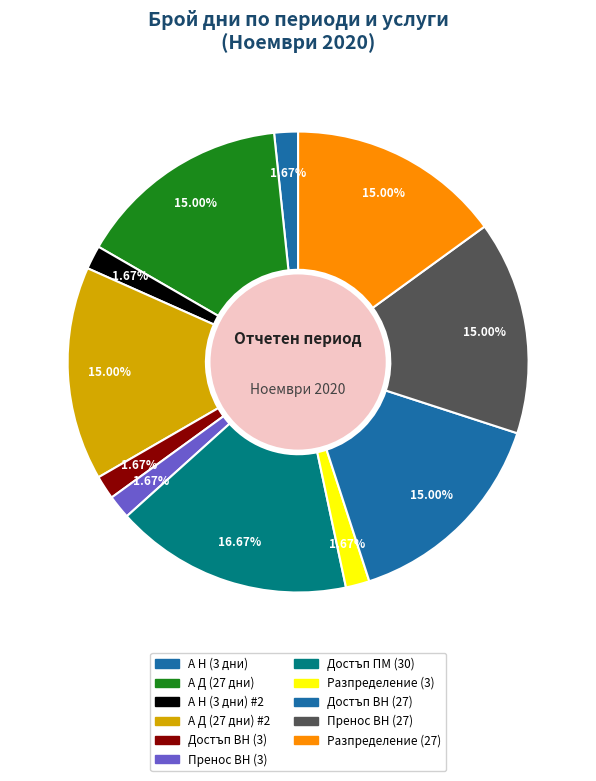

How many slices are in this pie chart?

11